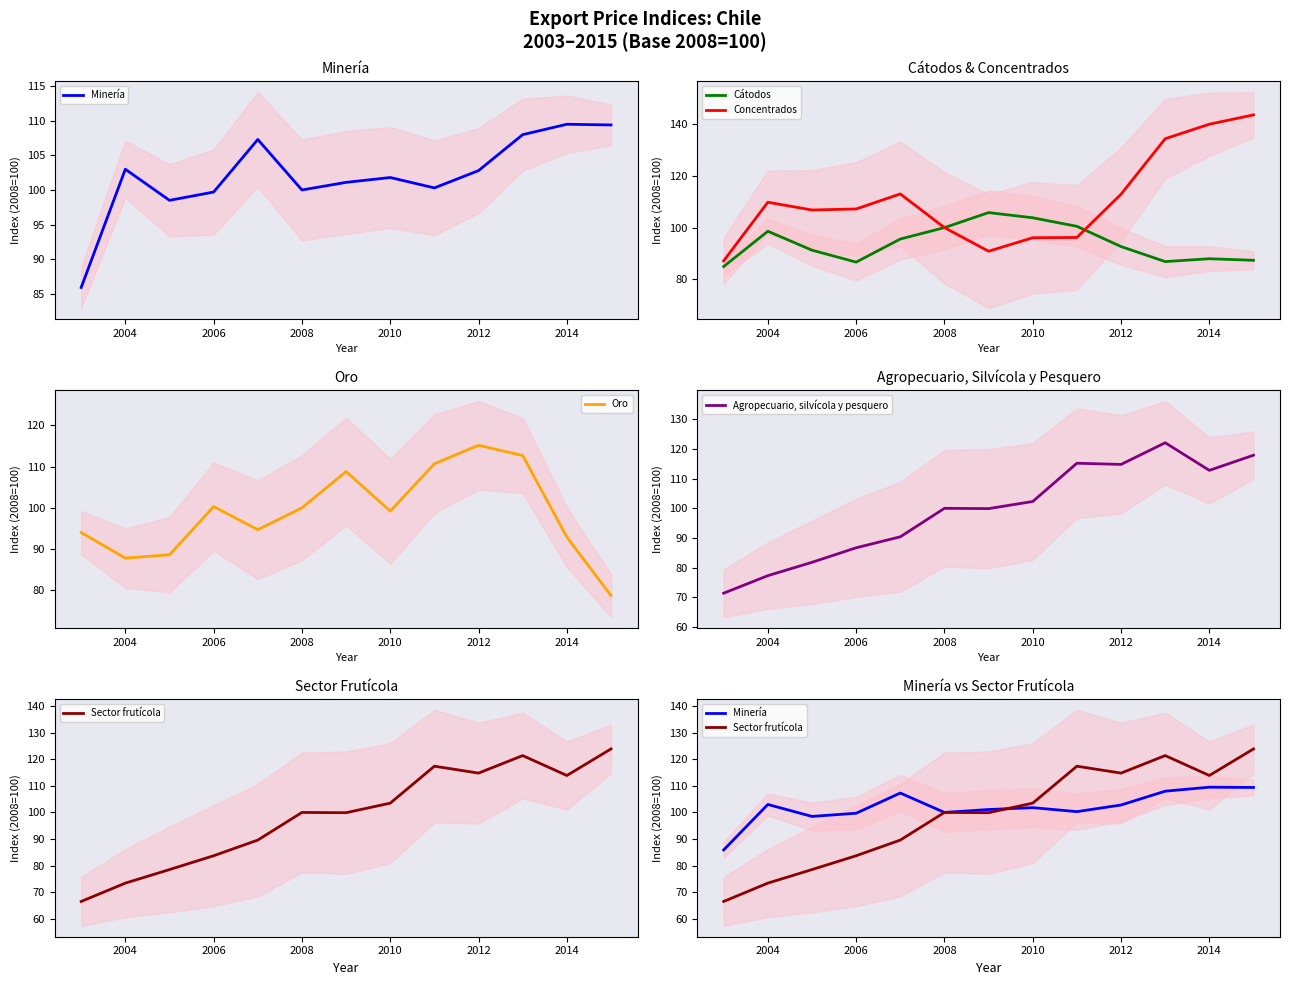

Where is the first local maximum for Minería?

2004